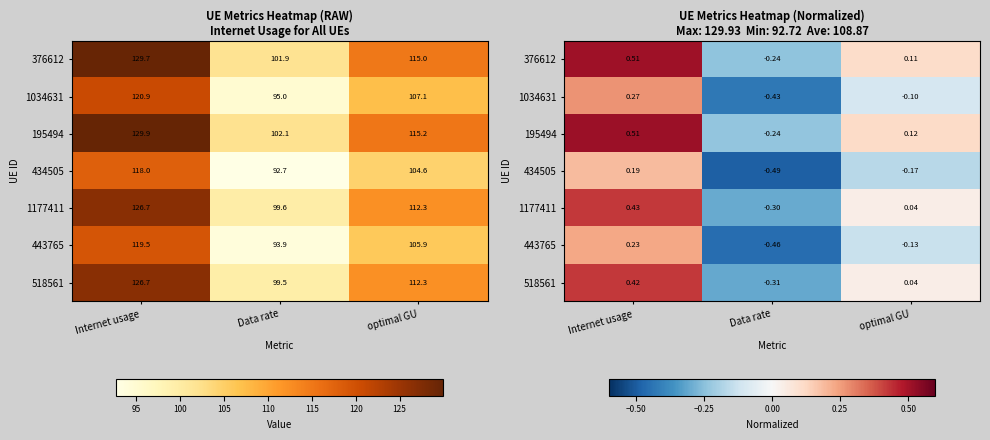

How many categories are shown in the chart?

3